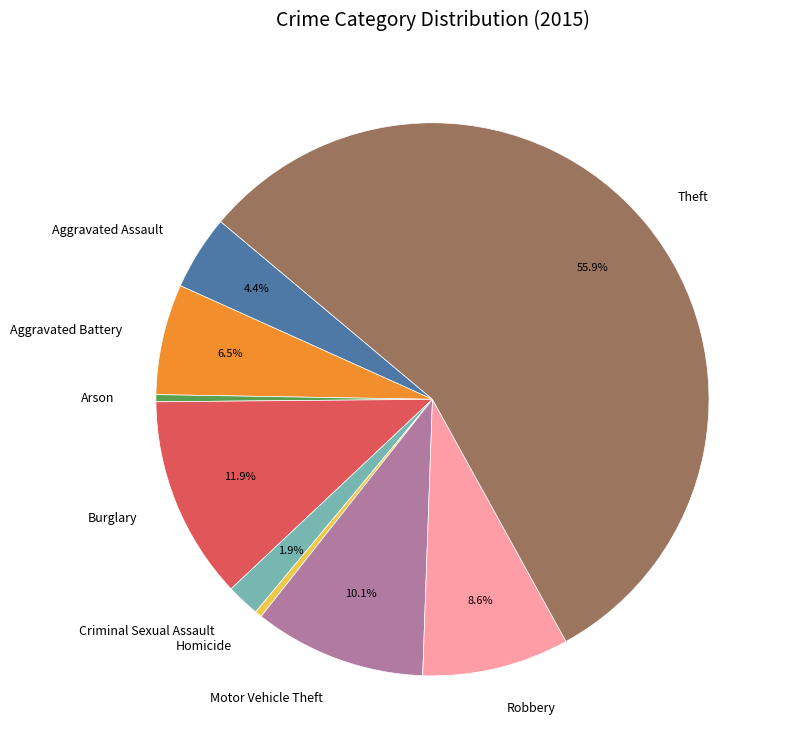

Count the number of slices in the pie.

9